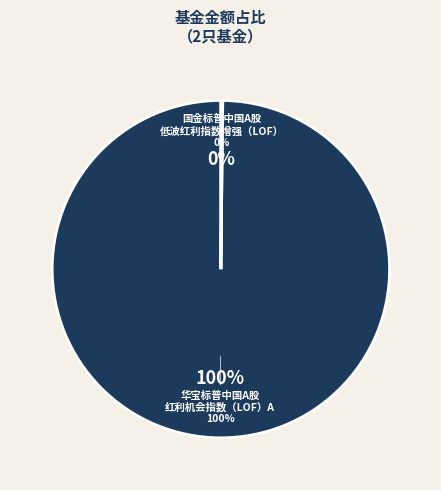

What is the total percentage of 国金标普中国A股低波红利指数增强（LOF） and 华宝标普中国A股红利机会指数（LOF）A?

100.0%